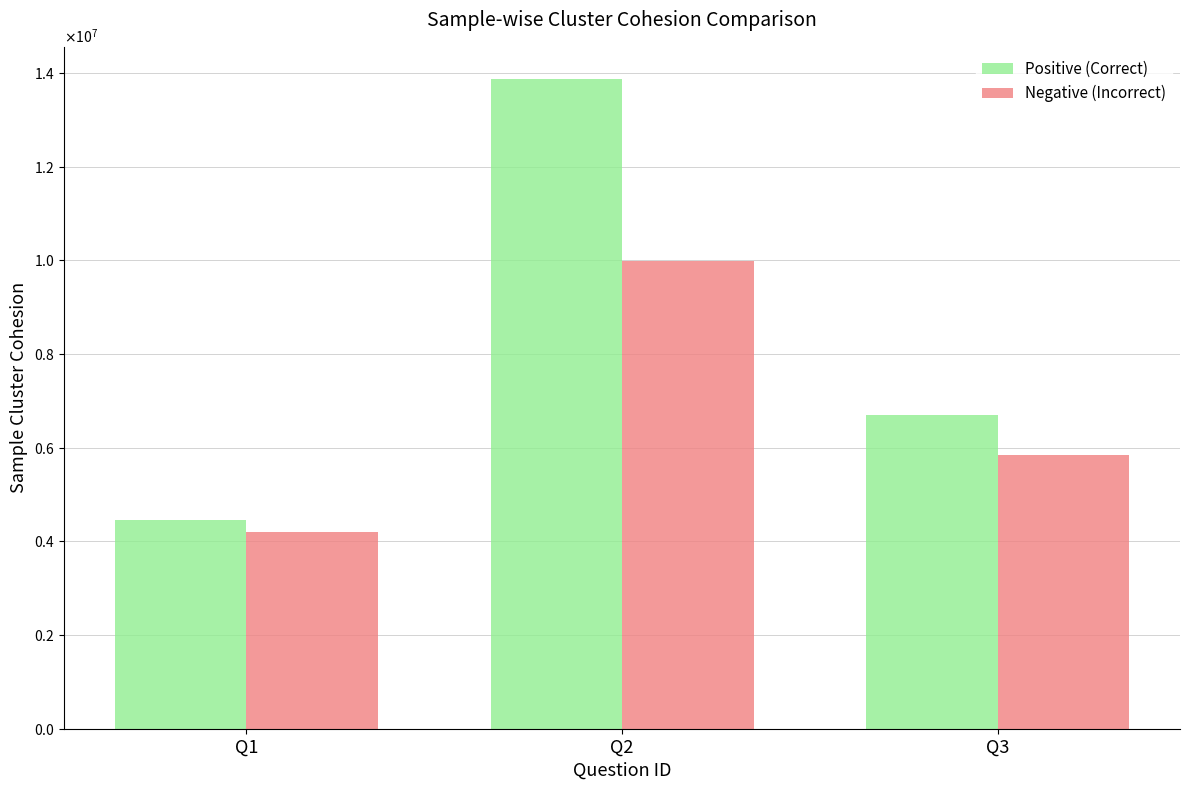

The value of Negative (Incorrect) at Q2 is 9980066. True or false?

True